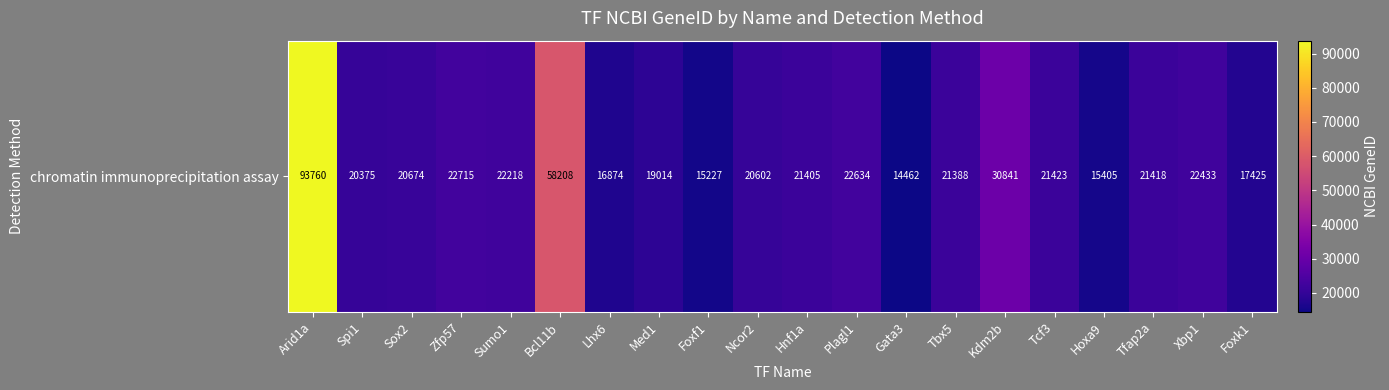

List the labels in order of value, largest first.

Arid1a, Bcl11b, Kdm2b, Zfp57, Plagl1, Xbp1, Sumo1, Tcf3, Tfap2a, Hnf1a, Tbx5, Sox2, Ncor2, Spi1, Med1, Foxk1, Lhx6, Hoxa9, Foxf1, Gata3